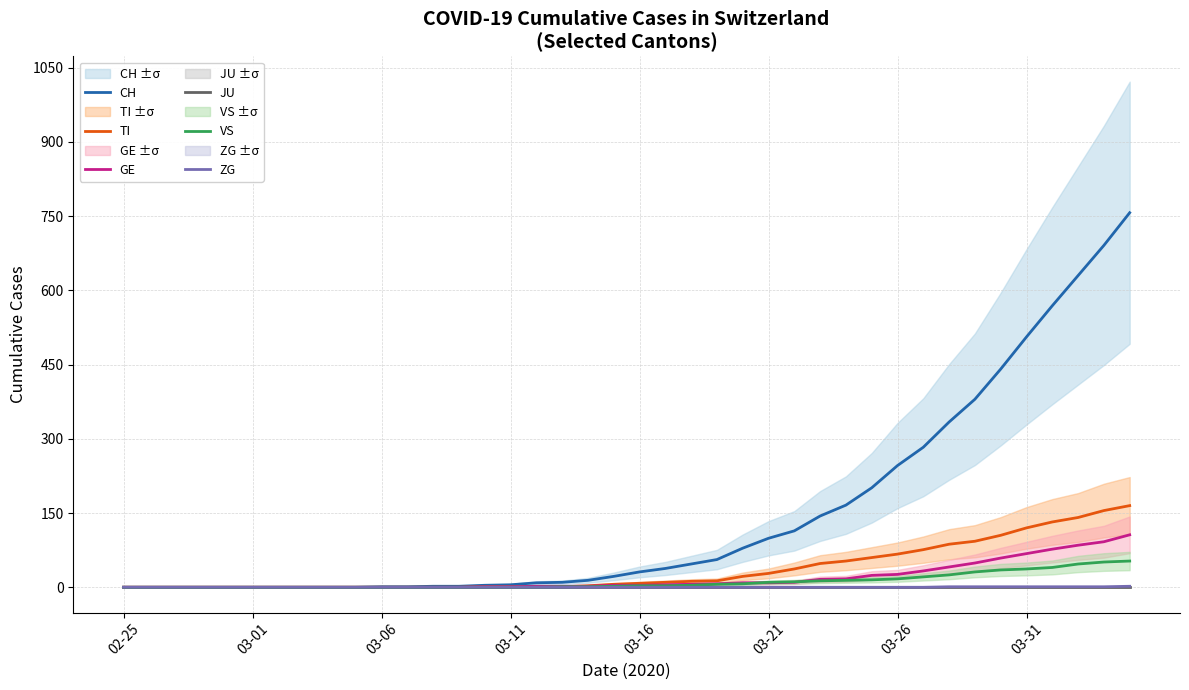

How many data points in GE are above 4?

19